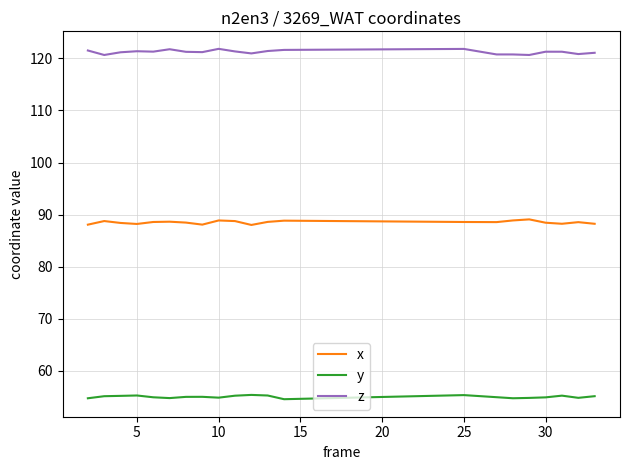

True or false: z has more than 1 interior local peaks.

True